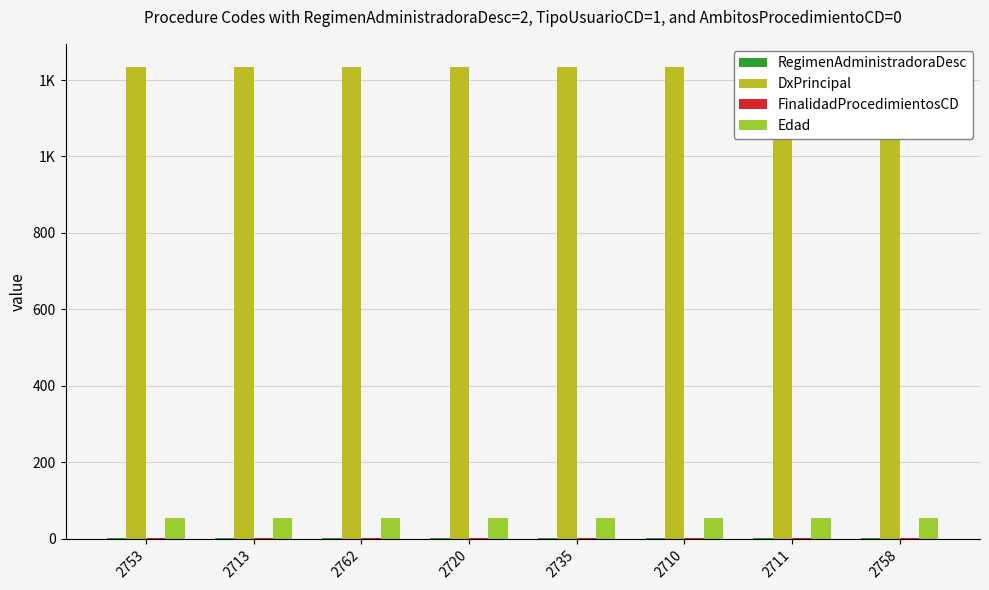

At which category is the sum across all series the highest?

2753